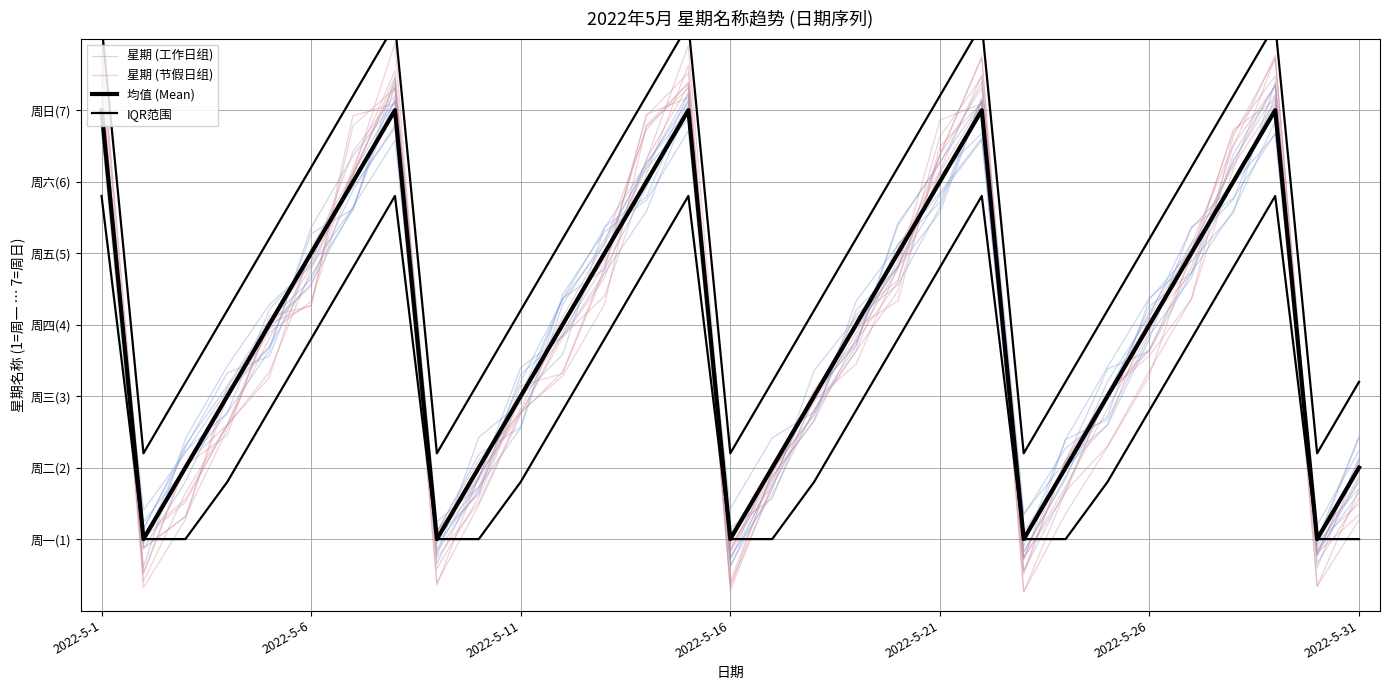

What is the sum of the IQR范围 values at 20 and 17?

11.4